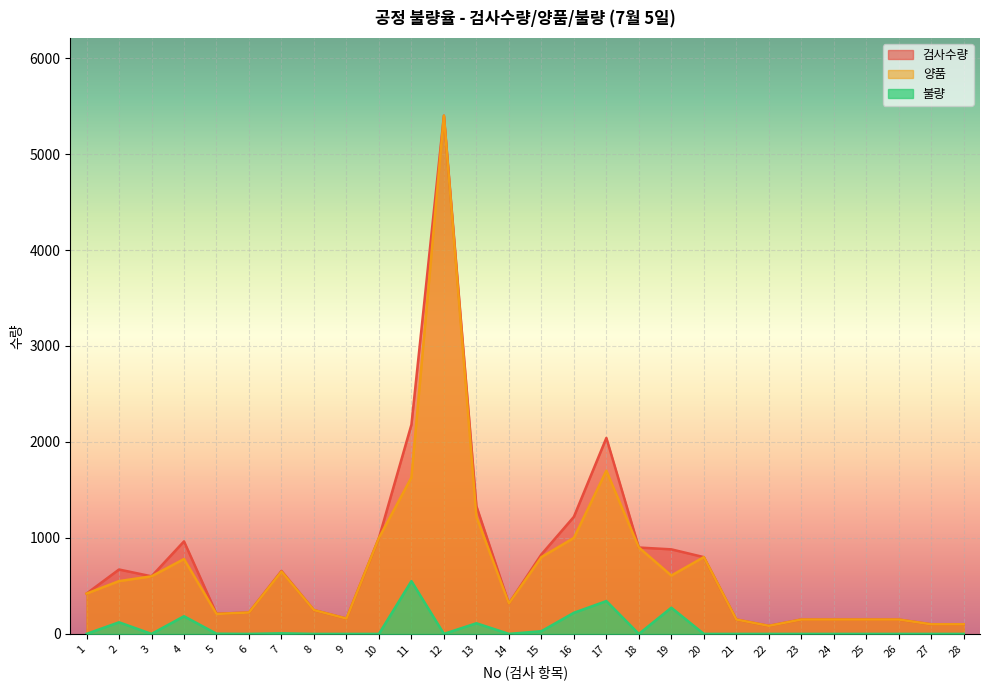

Is it true that 불량 equals 330 at 23?

False